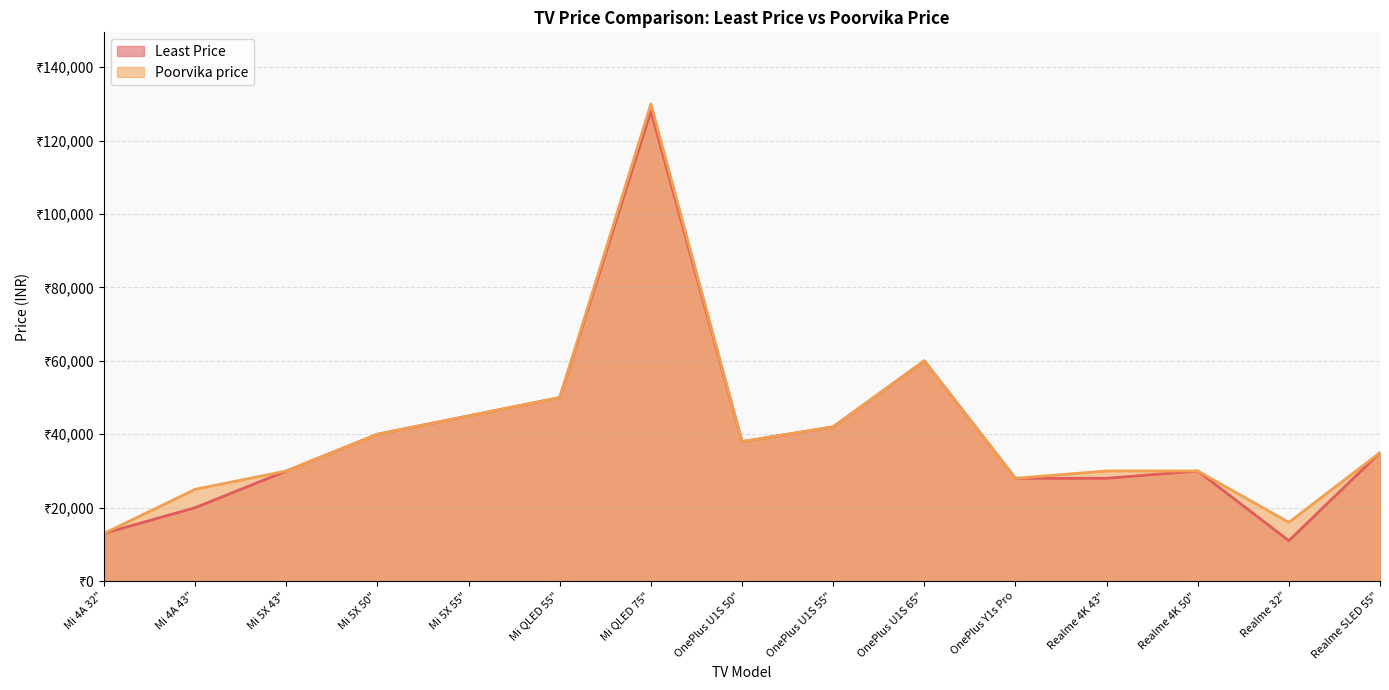

Rank the series by their average value, from lowest to highest.

Least Price, Poorvika price